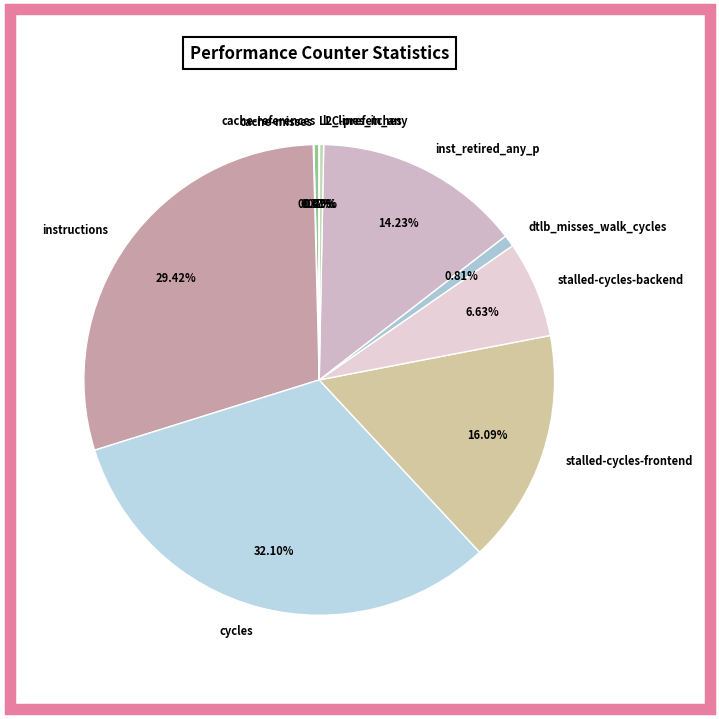

Which has a higher value, cycles or cache-references?

cycles